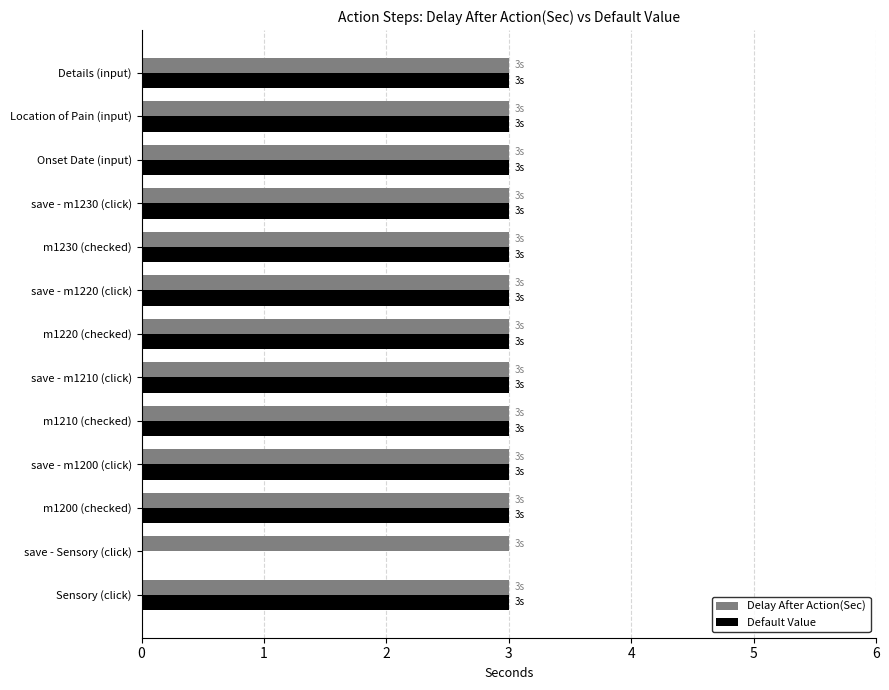

What is the highest value of the Delay After Action(Sec) series?

3